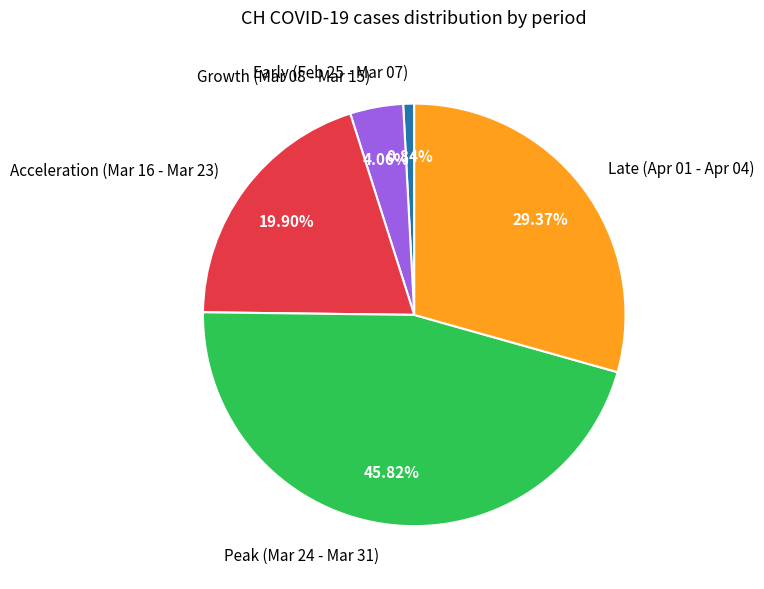

Rank the categories by value from highest to lowest.

Peak (Mar 24 - Mar 31), Late (Apr 01 - Apr 04), Acceleration (Mar 16 - Mar 23), Growth (Mar 08 - Mar 15), Early (Feb 25 - Mar 07)